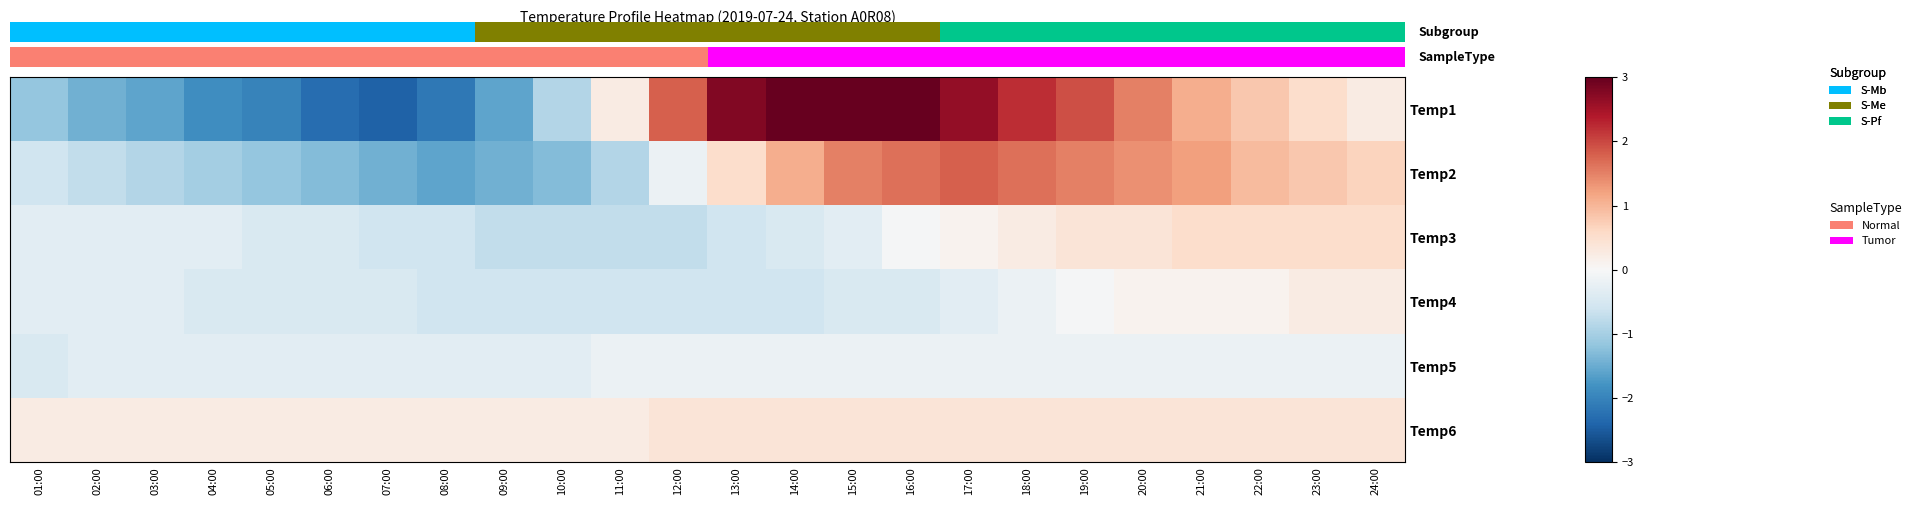

What is the difference between the second highest and second lowest values in the Temp3 series?

1.3